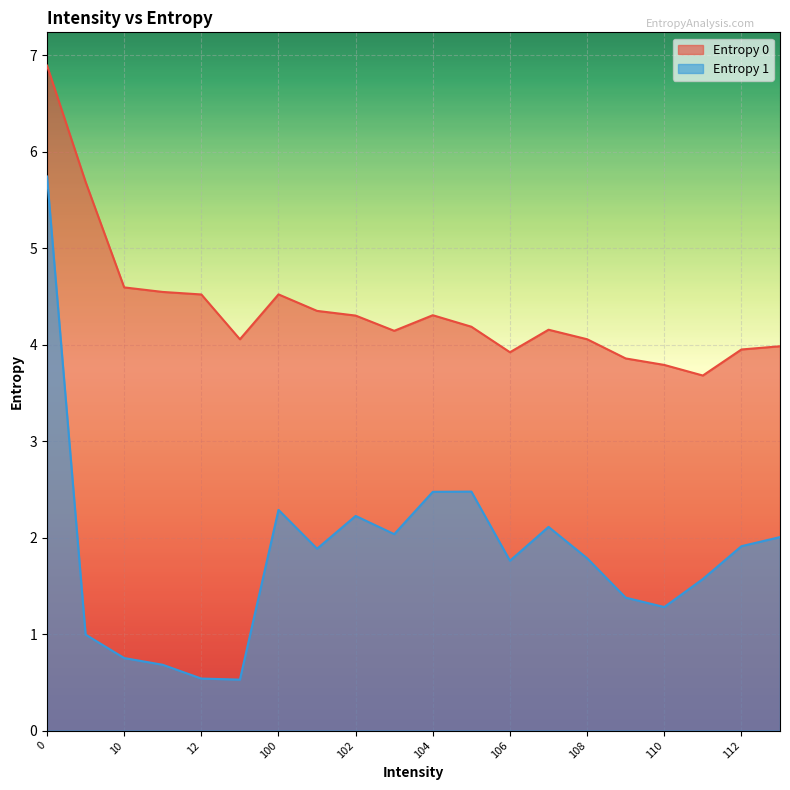

Between 111 and 104, which is larger?

104